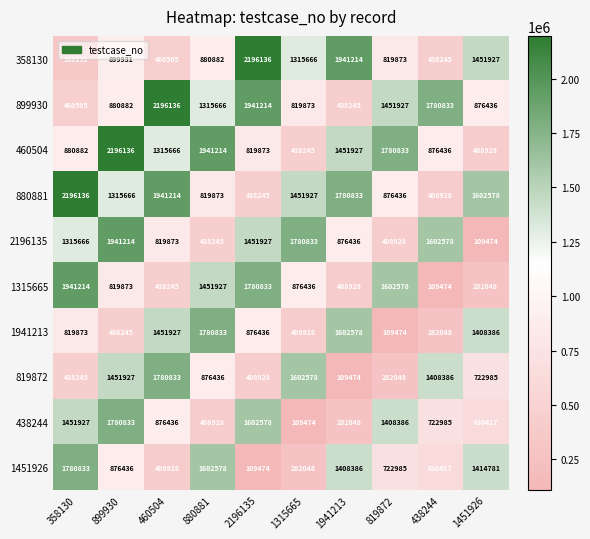

Which category has the lowest value in the 2196135 series?

1451926